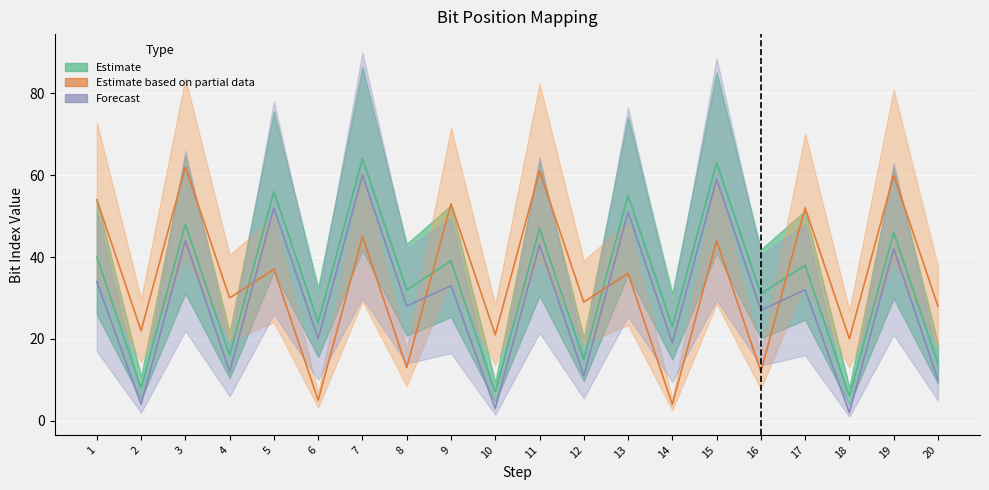

True or false: Forecast has more than 0 interior local peaks.

True